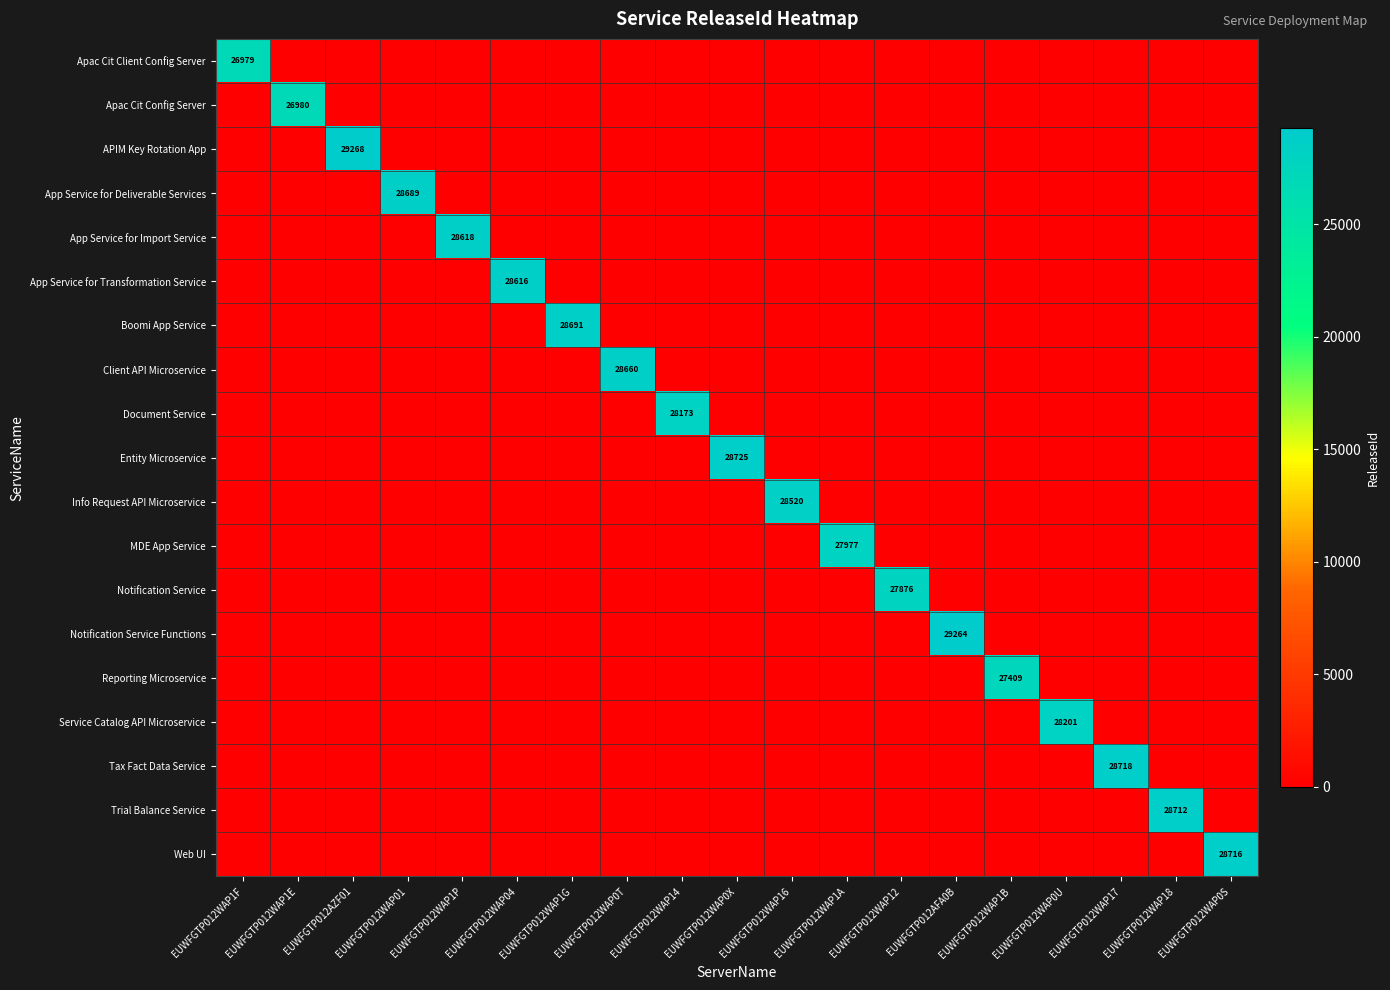

How many positive values does the Service Catalog API Microservice series have?

1